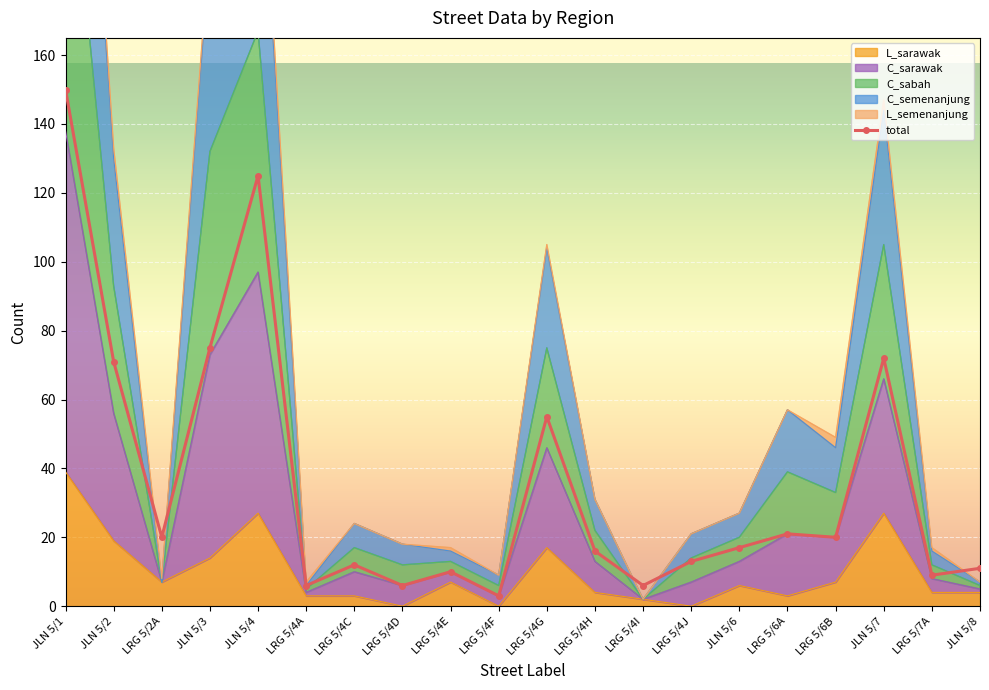

How many interior local valleys (lower than both neighbors) does the data have?

7